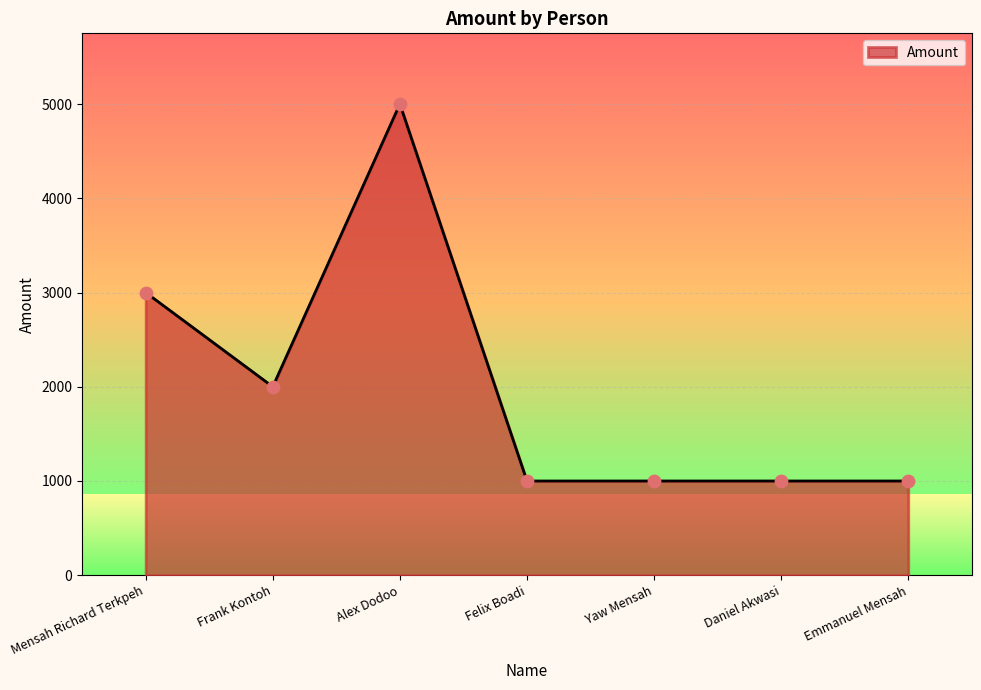

What is the change in value from Mensah Richard Terkpeh to Felix Boadi?

-2000